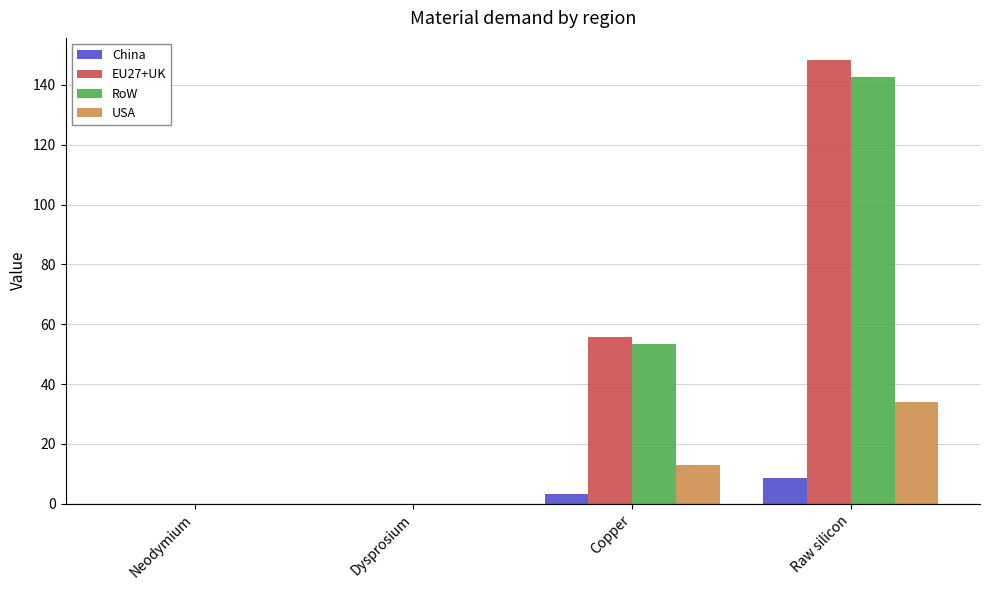

What is the total value across all series at Raw silicon?

333.6